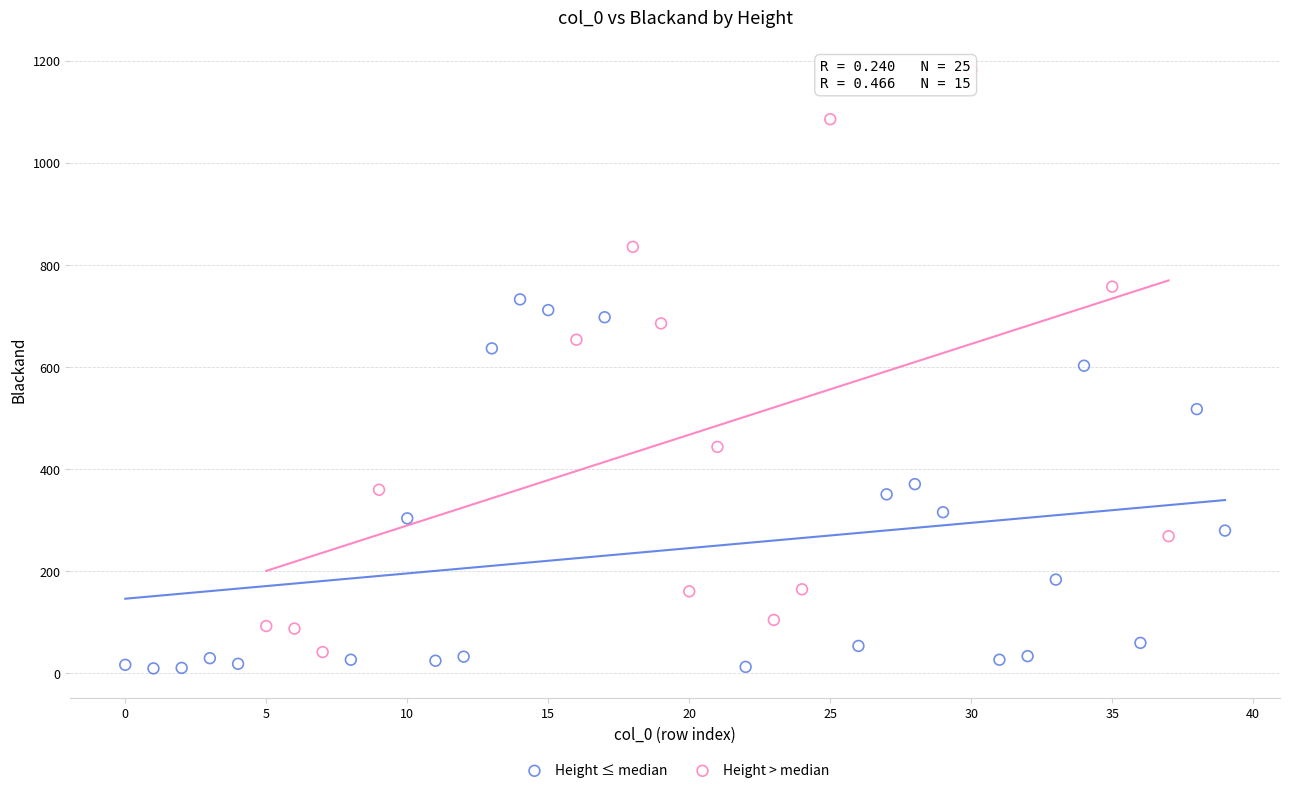

What are all the series names shown in the legend?

Height ≤ median, Height > median